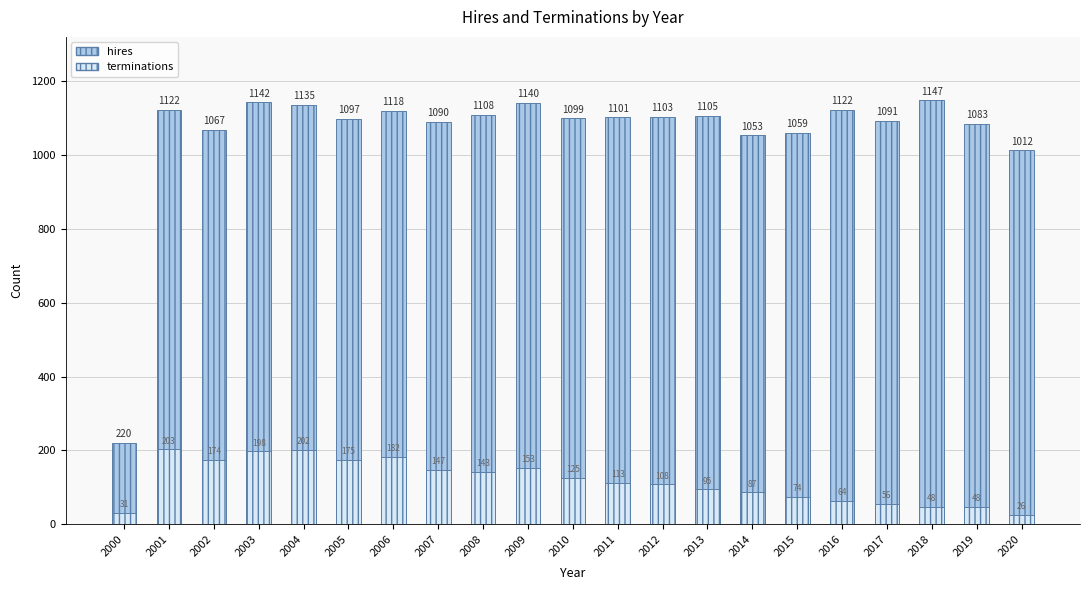

Rank the series by their maximum value, from highest to lowest.

hires, terminations